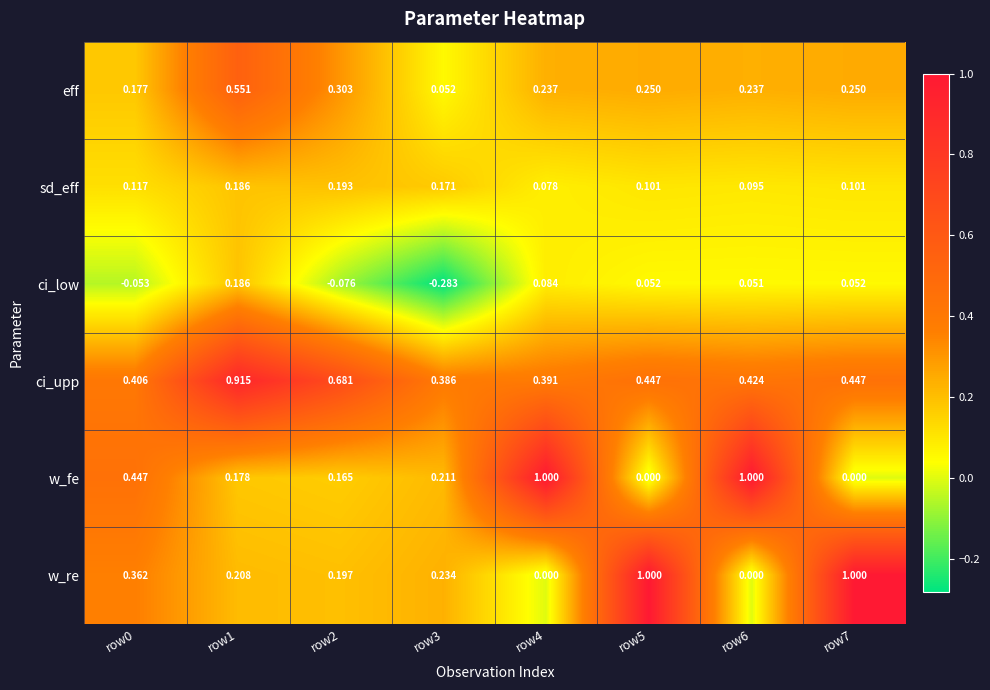

What is the maximum value shown in the chart?

1.0